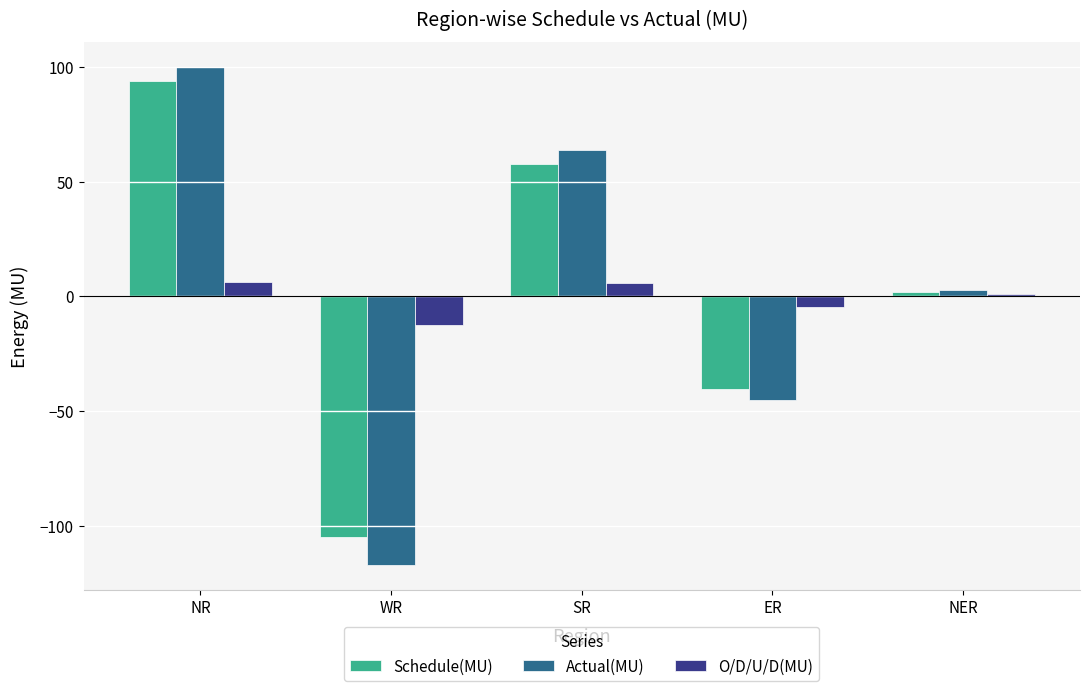

At which category does the chart reach its peak across all series?

NR